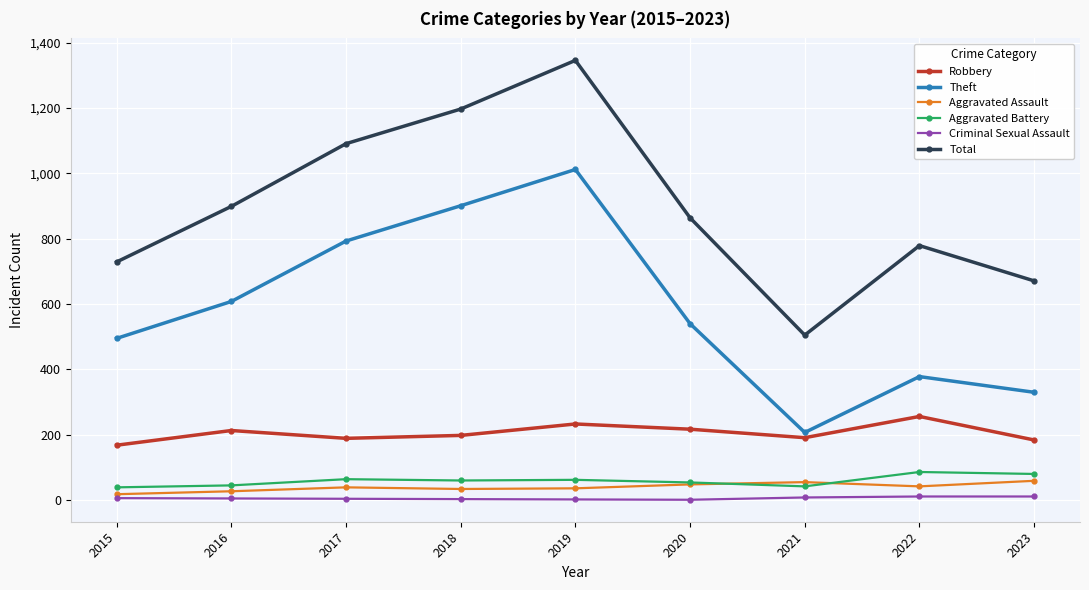

Does the chart display data point markers on the line(s)?

Yes